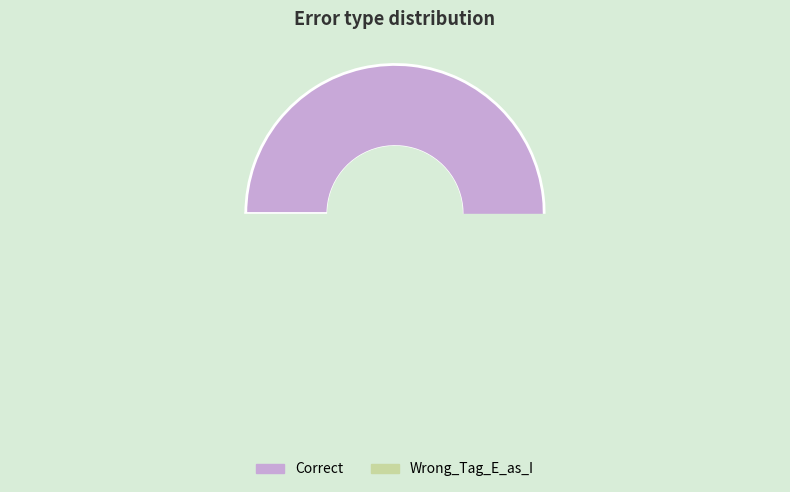

How many segments does this pie chart have?

2